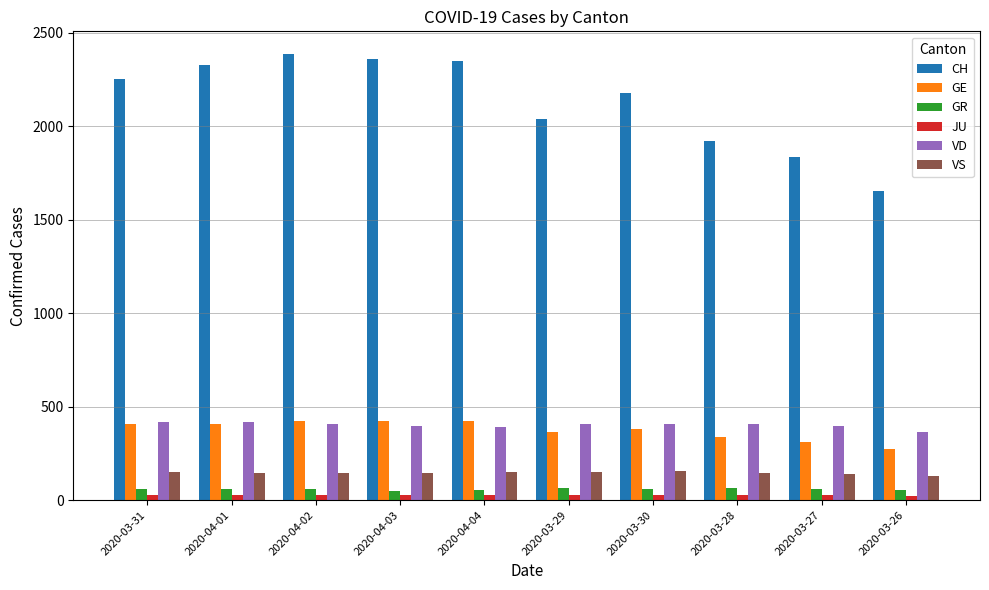

The value of GR at 2020-04-01 is 59. True or false?

True